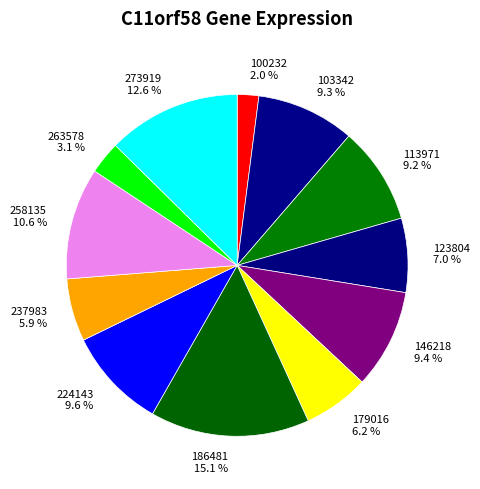

Count the number of slices in the pie.

12